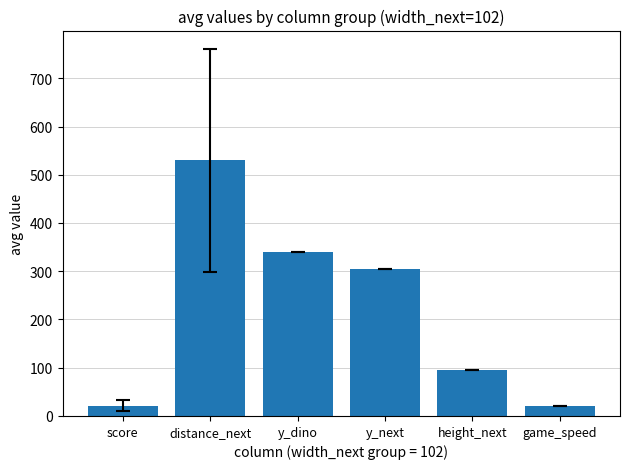

What is the greatest value displayed?

530.0